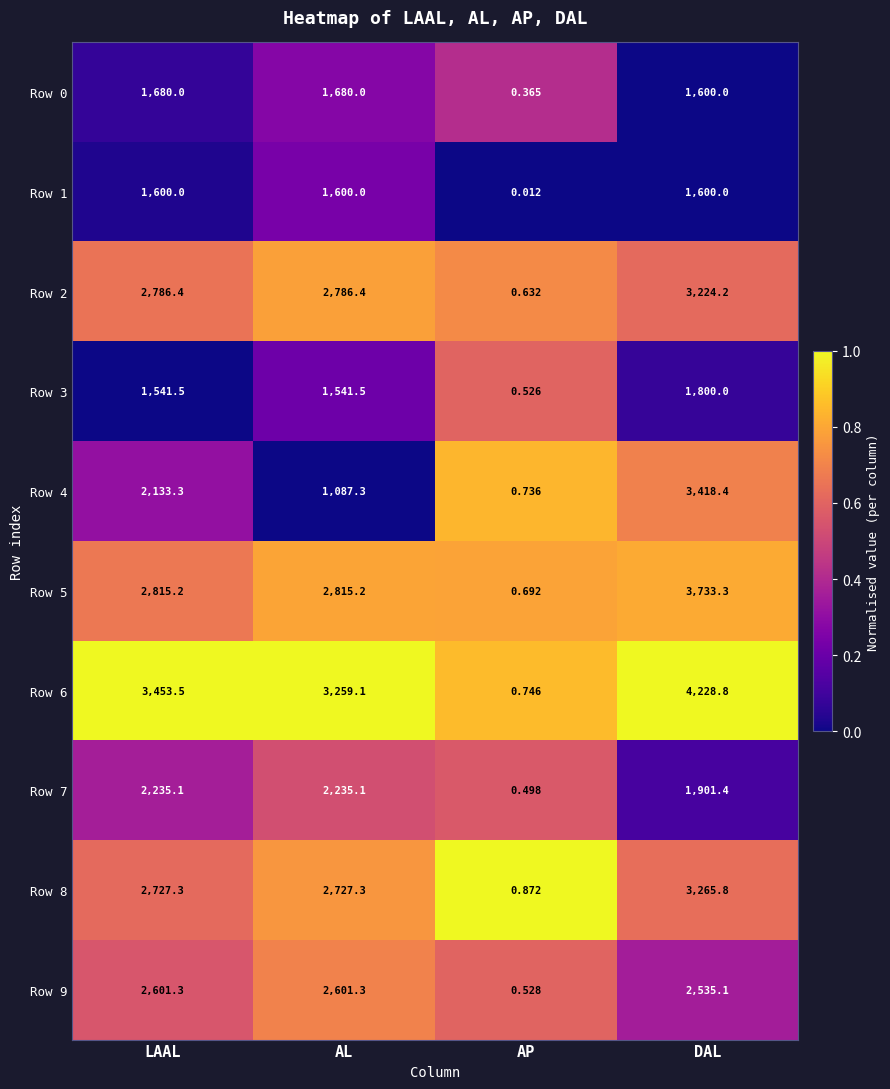

Where does the Row 4 series first go above 2133?

LAAL